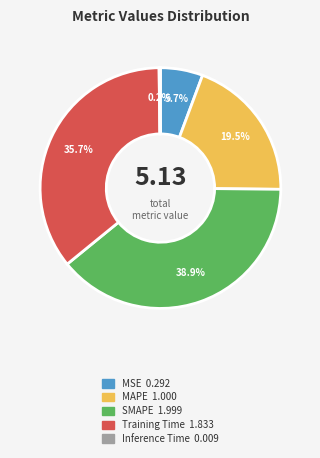

Which category has the biggest portion of the pie?

SMAPE